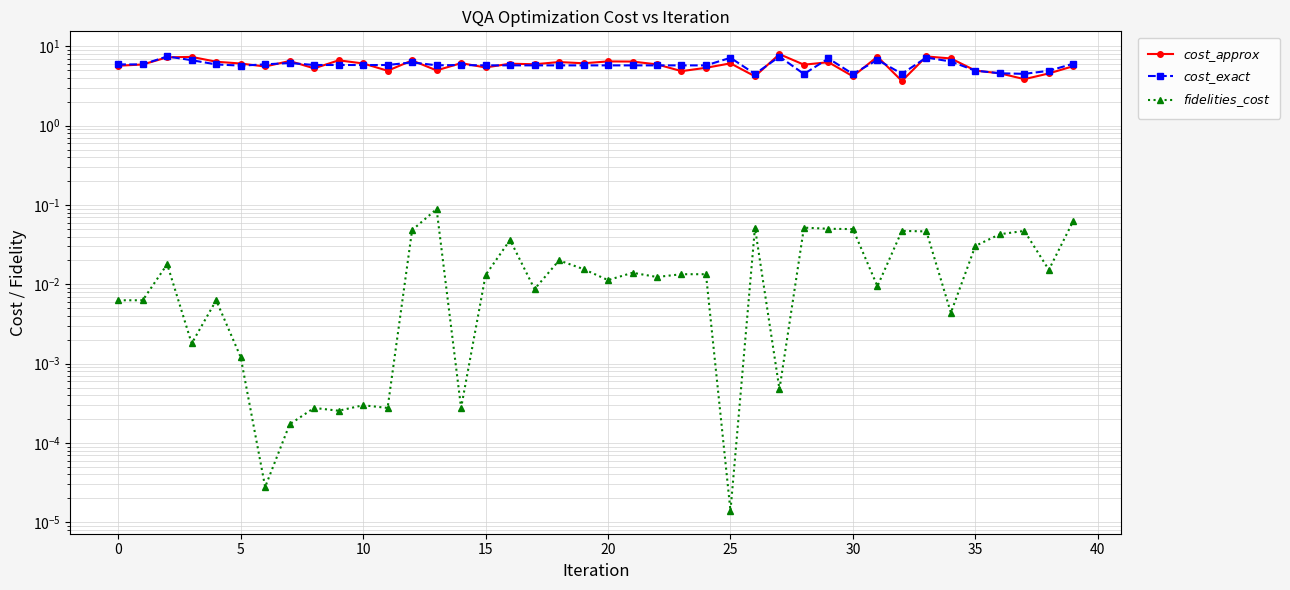

How many values in the $cost\_exact$ series exceed 5?

32